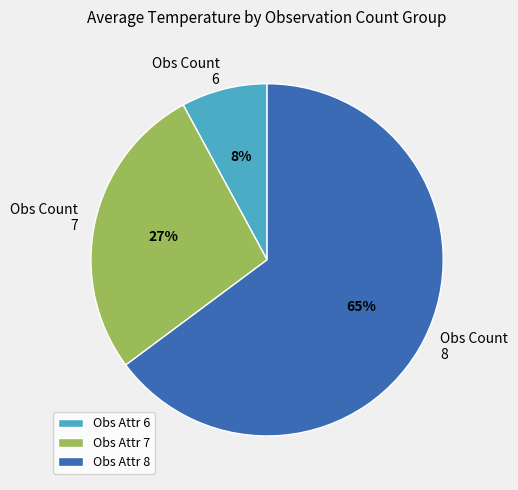

True or false: Obs Count 6 accounts for 17% of the total.

False